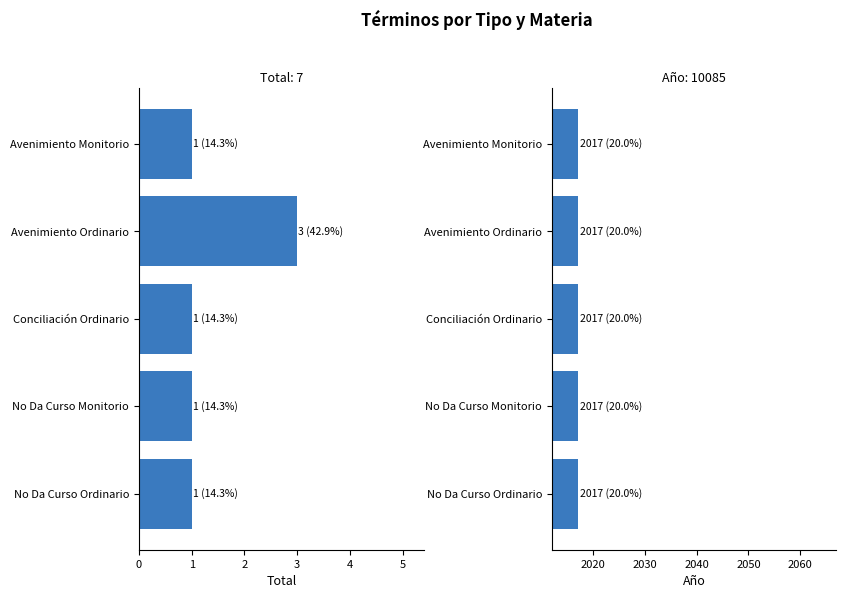

Which series has the widest spread of values?

Total